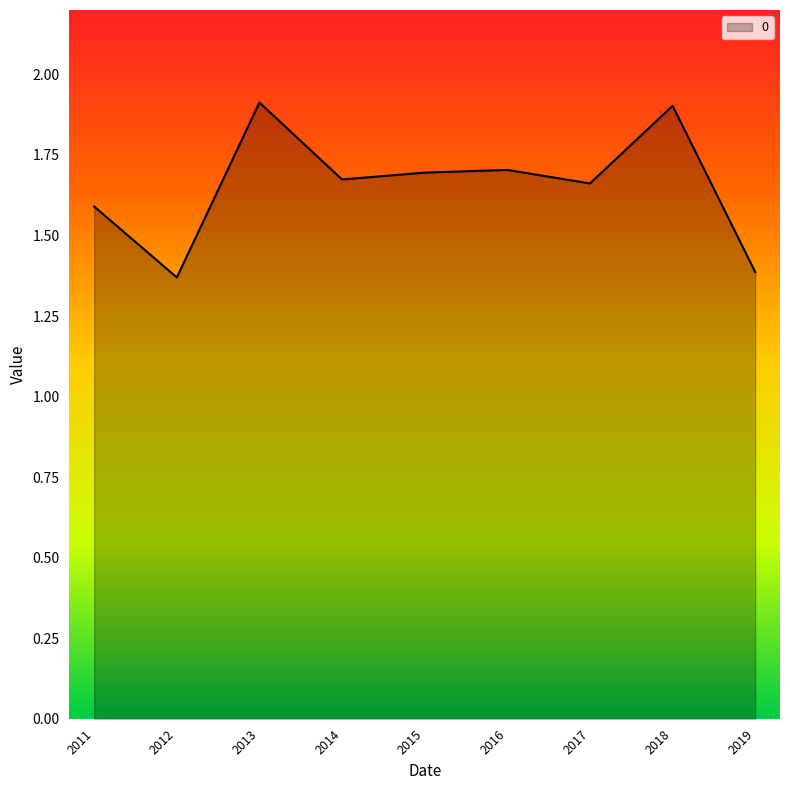

What is the maximum value shown in the chart?

1.9